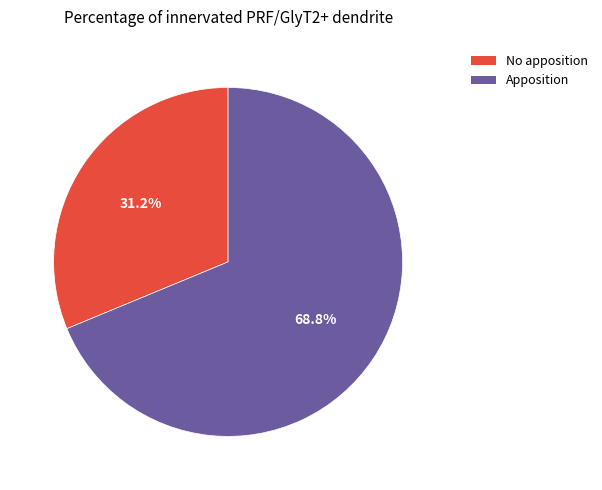

Do Apposition and No apposition together represent more than half of the pie?

Yes